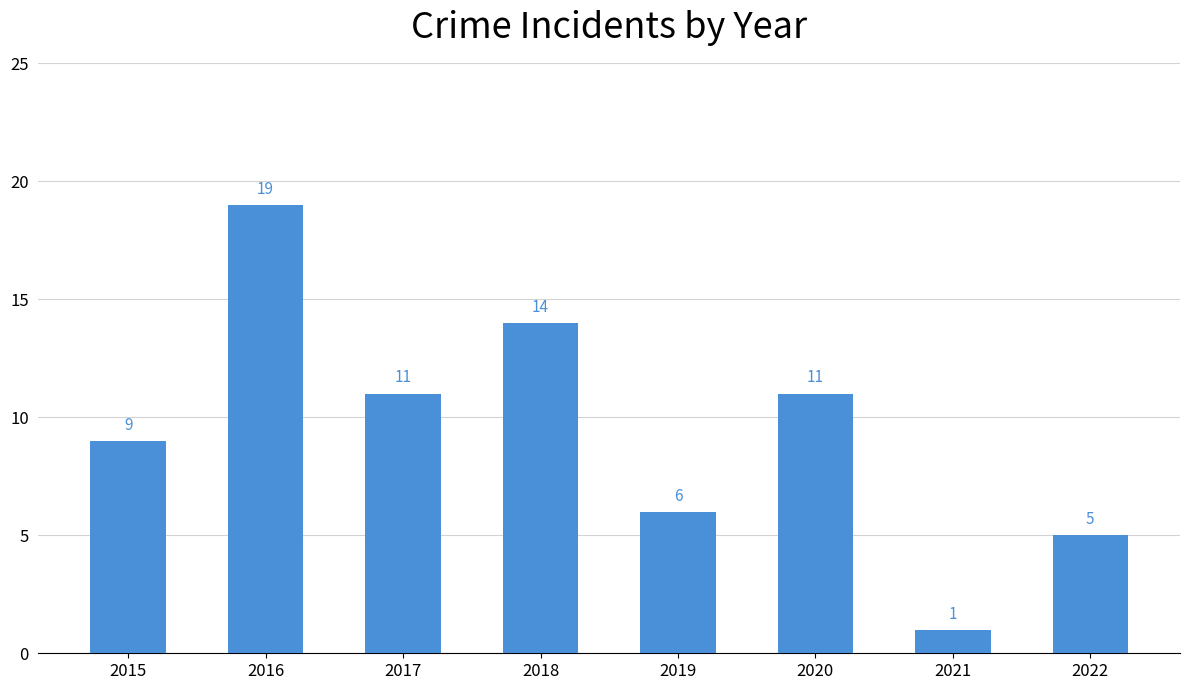

Approximately how many times larger is the value at 2017 compared to 2018?

0.8